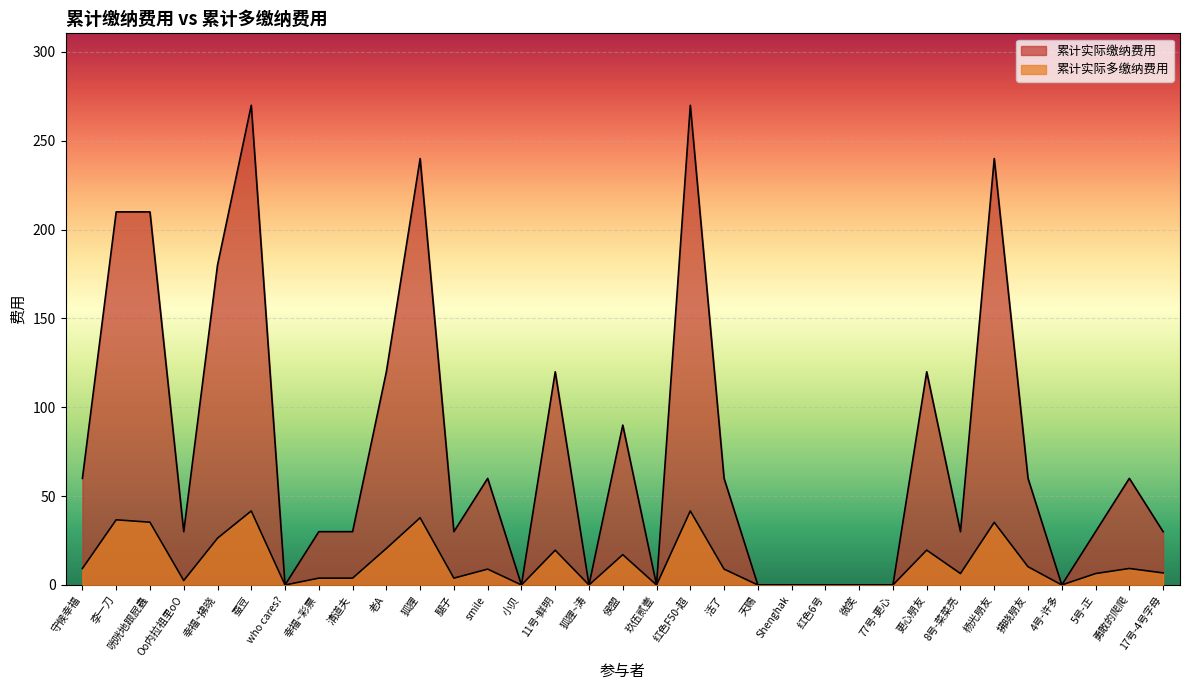

What is the highest value of the 累计实际多缴纳费用 series?

41.7